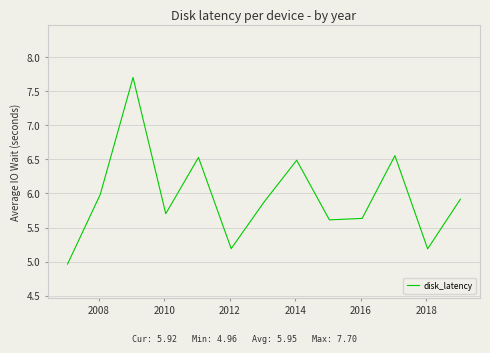

What is the smallest value displayed?

5.0